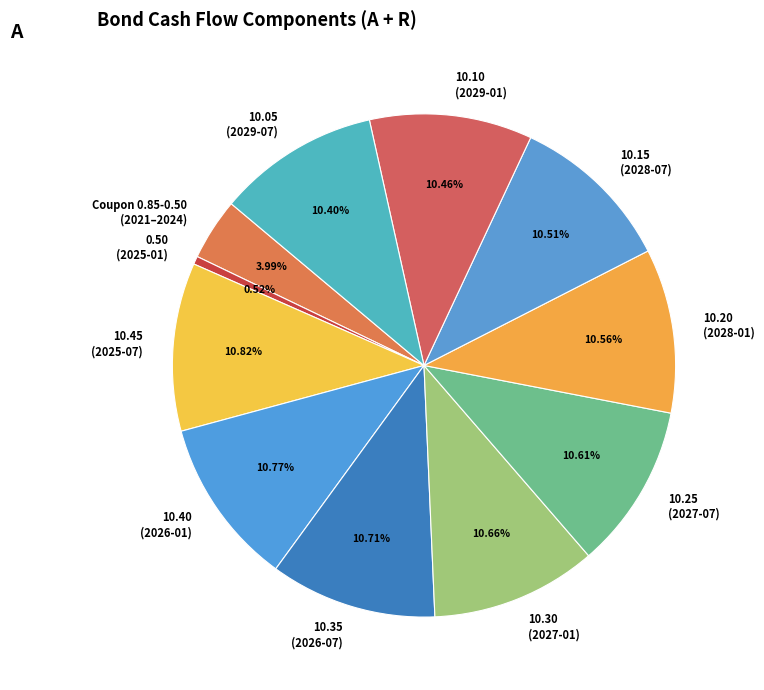

To the nearest percent, what is the difference between the largest and smallest slice percentages?

10%